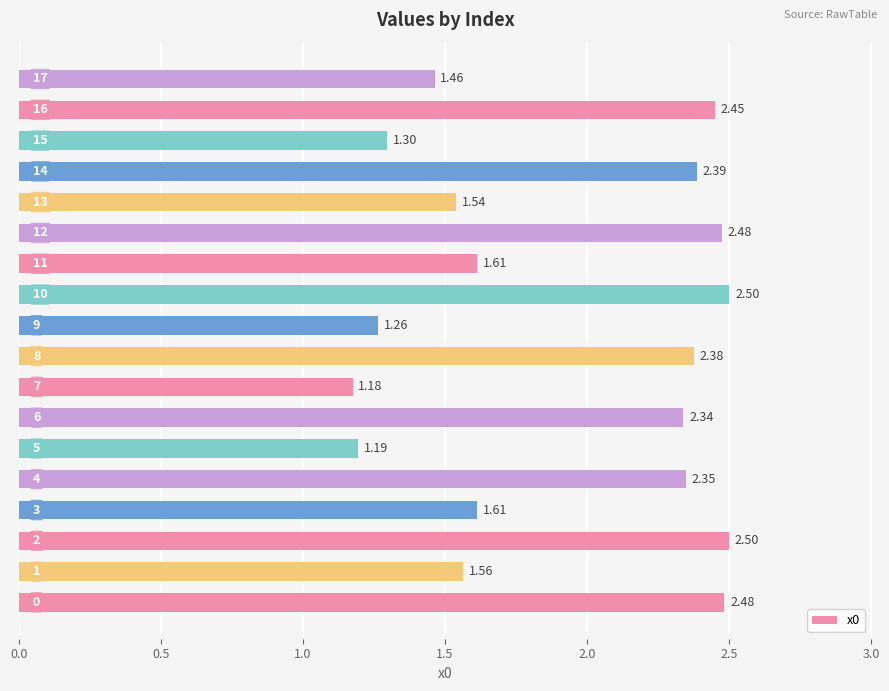

Count the number of categories in the chart.

18